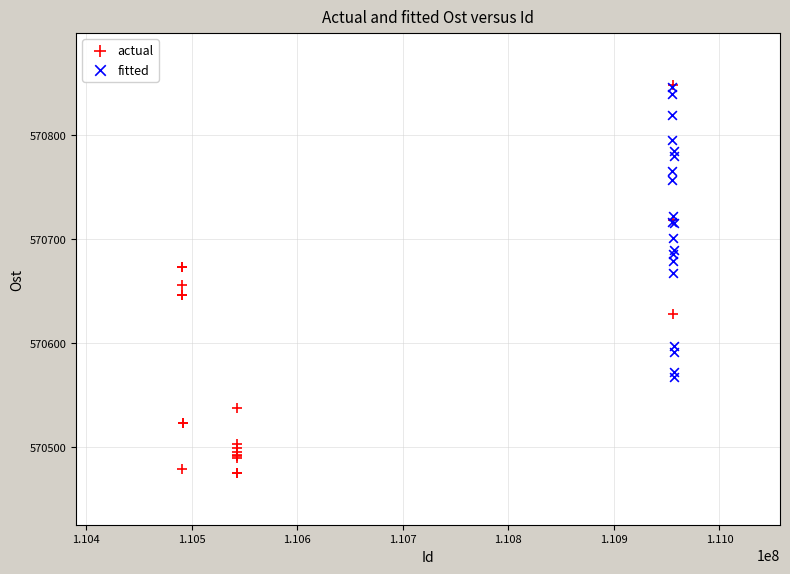

What are all the series names shown in the legend?

actual, fitted